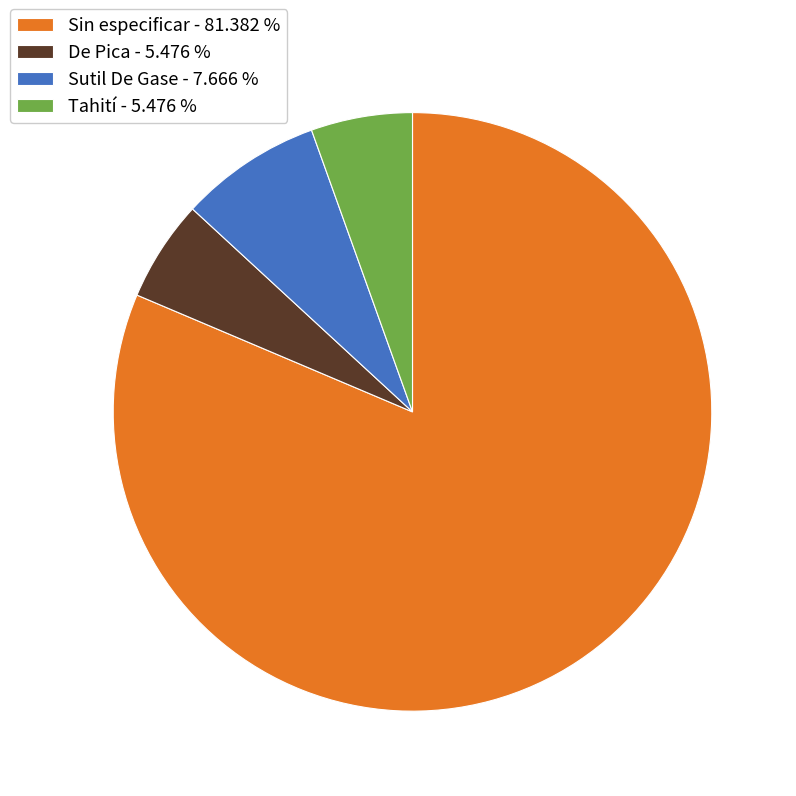

Combined, do Tahití - 5.476 % and De Pica - 5.476 % account for over 50%?

No